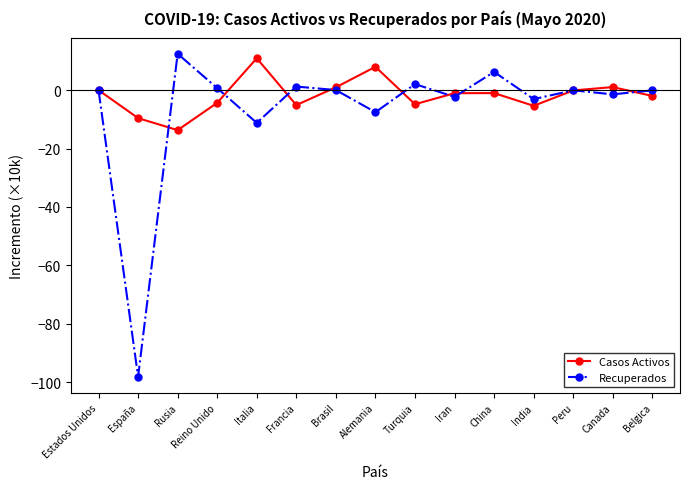

How many lines are shown in the chart?

2